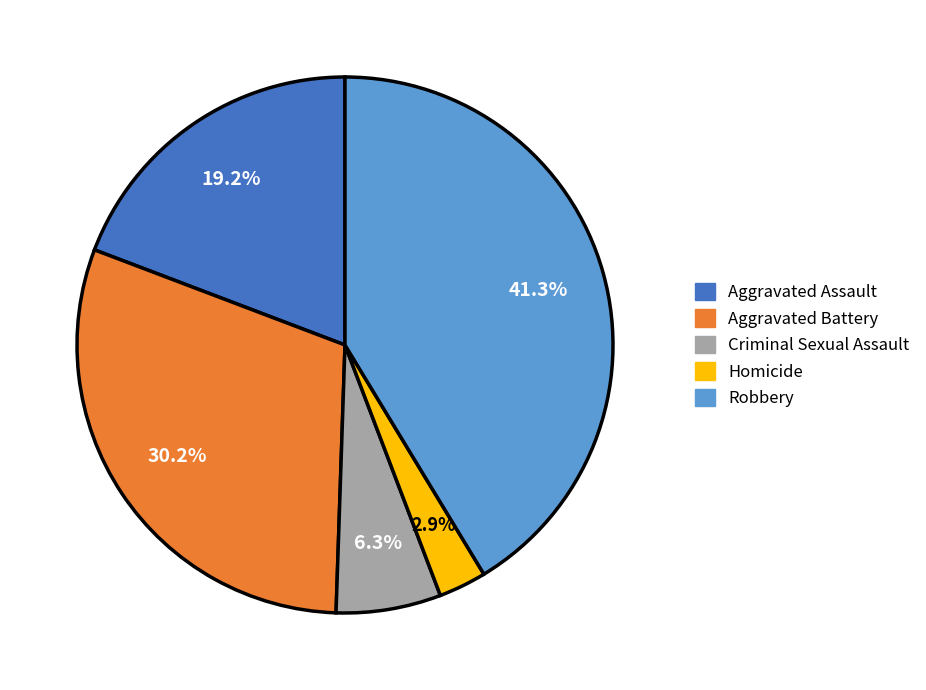

True or false: Aggravated Battery accounts for 17% of the total.

False